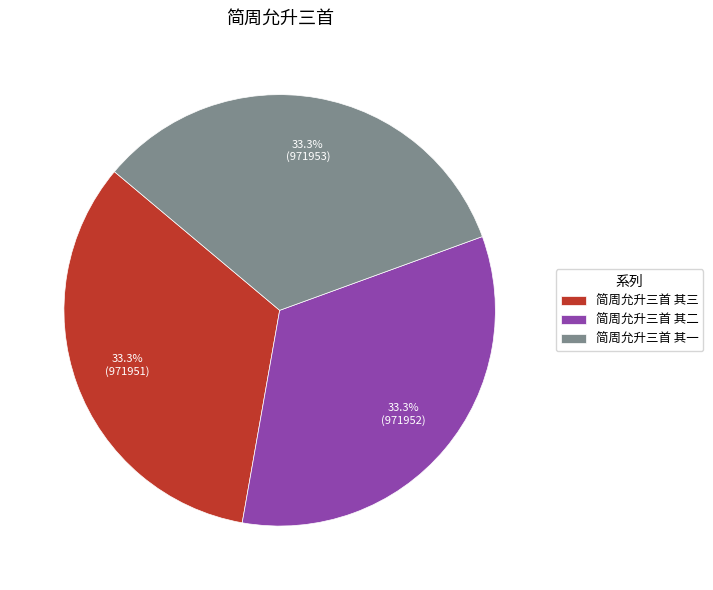

What is the ratio of the value at 简周允升三首 其二 to the value at 简周允升三首 其一?

1.0